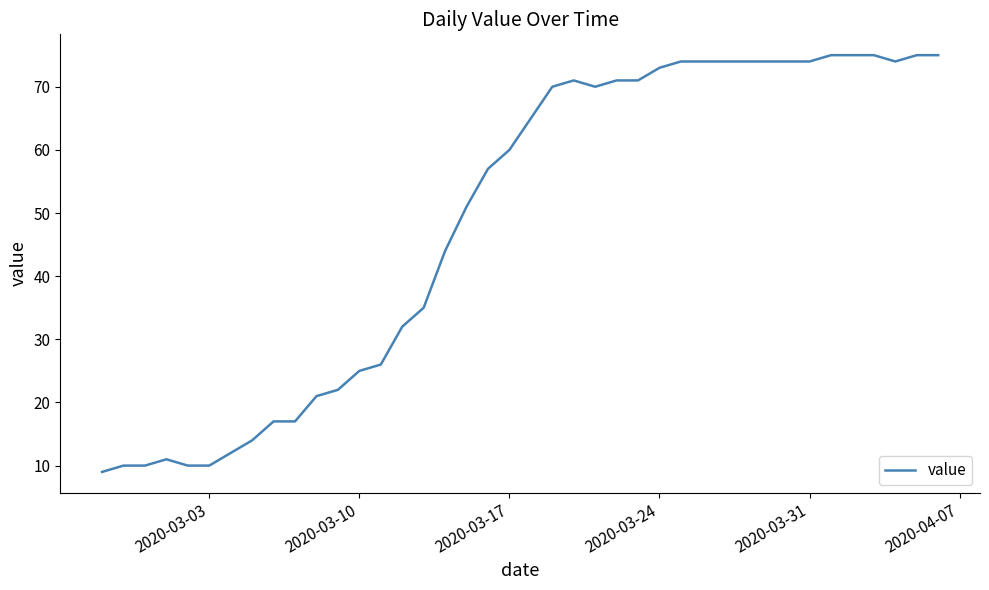

What is the maximum value shown in the chart?

75